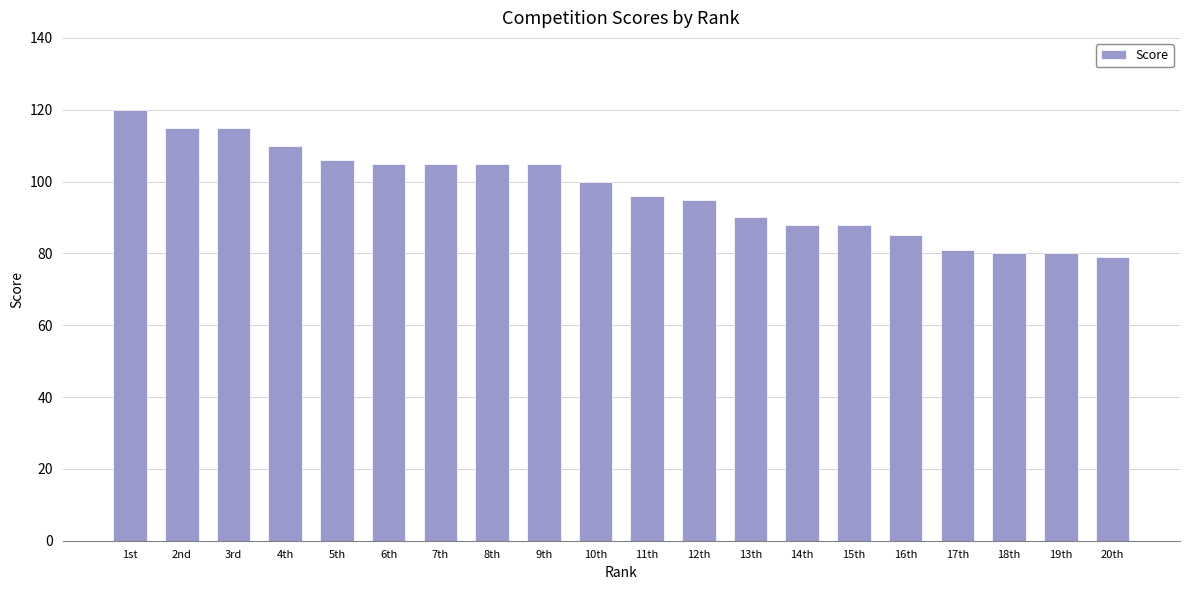

Reading left to right, extract all data points from this chart.

1st=120	2nd=115	3rd=115	4th=110	5th=106	6th=105	7th=105	8th=105	9th=105	10th=100	11th=96	12th=95	13th=90	14th=88	15th=88	16th=85	17th=81	18th=80	19th=80	20th=79